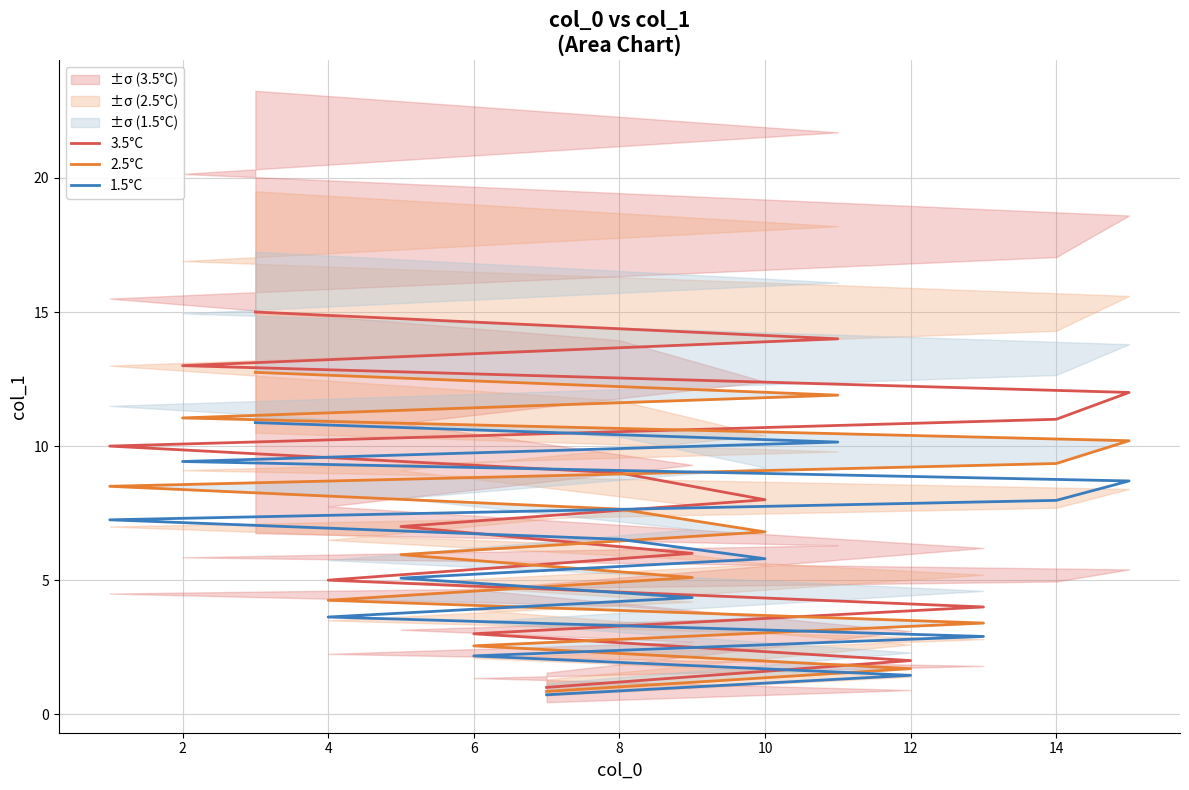

What is the difference between the maximum and minimum values in the 3.5°C series?

14.0